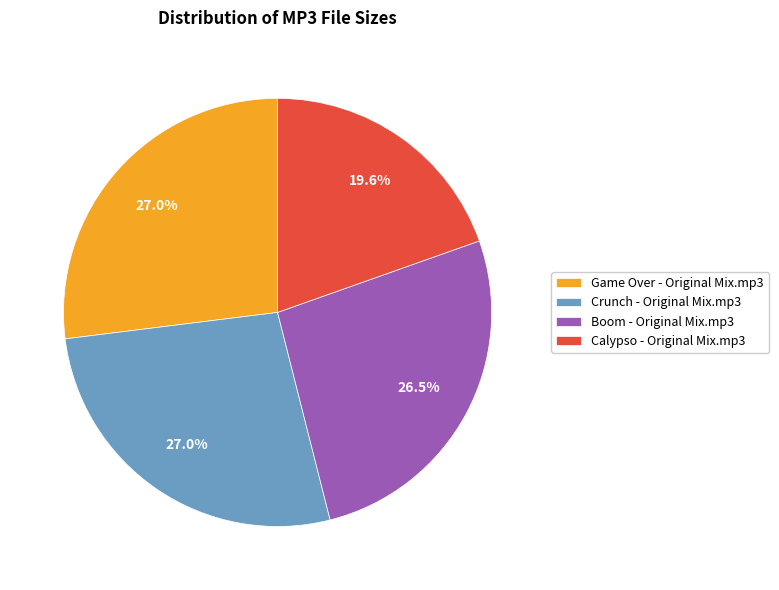

What is the total percentage of Boom - Original Mix.mp3 and Crunch - Original Mix.mp3?

53.4%